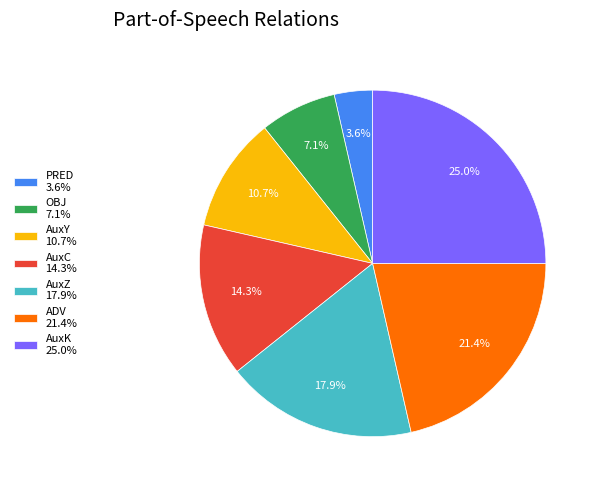

What portion of the pie excludes AuxZ?

82.1%